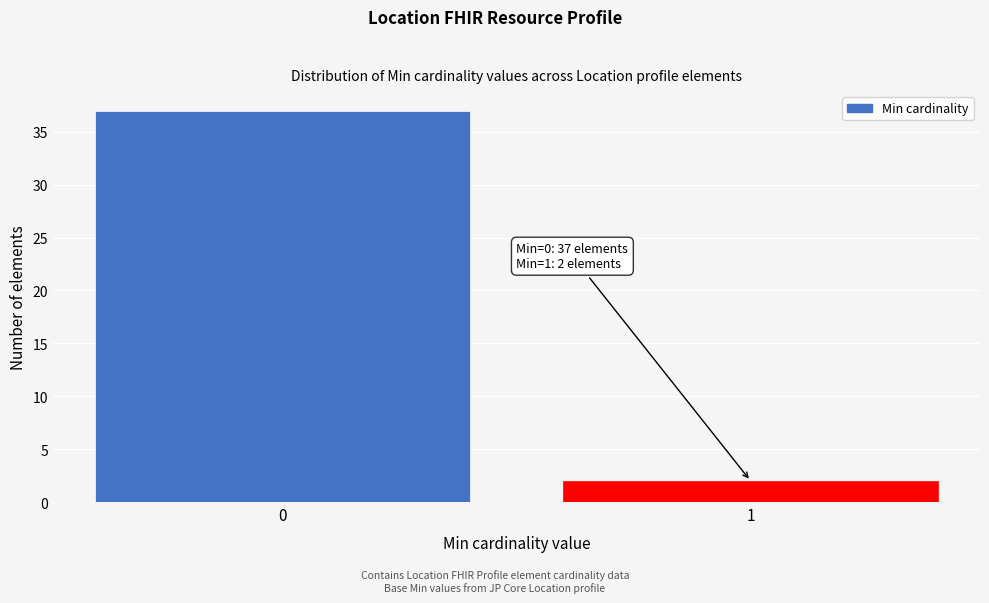

Reading left to right, extract all data points from this chart.

0=37	1=2